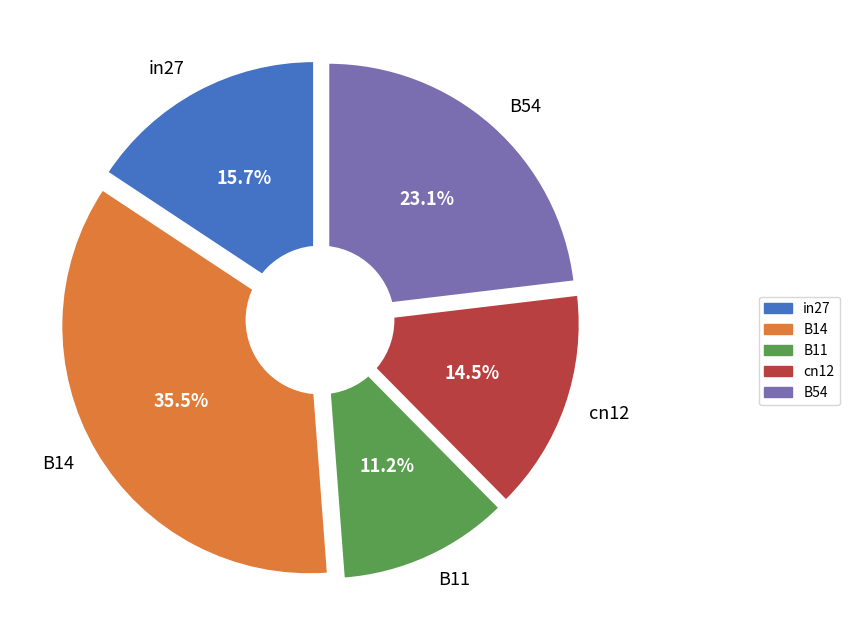

Which category has the biggest portion of the pie?

B14